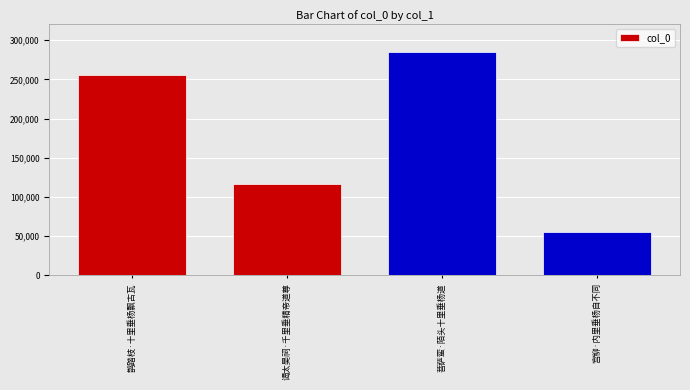

What is the ratio of the value at 宫柳·内里垂杨自不同 to the value at 谒太昊祠·千里垂精帝道尊?

0.5